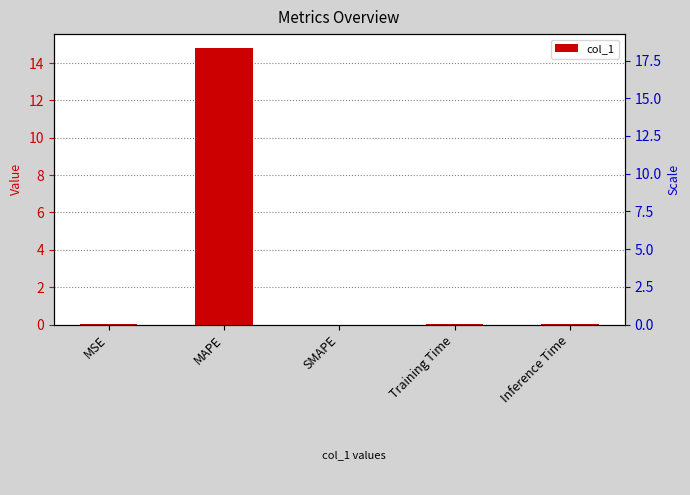

How many data points are above 0?

4